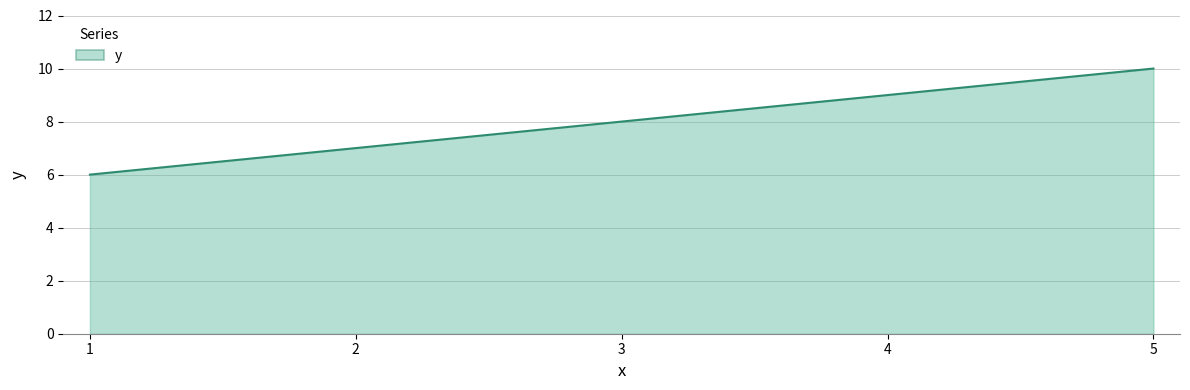

The value at 5 is 6. True or false?

False